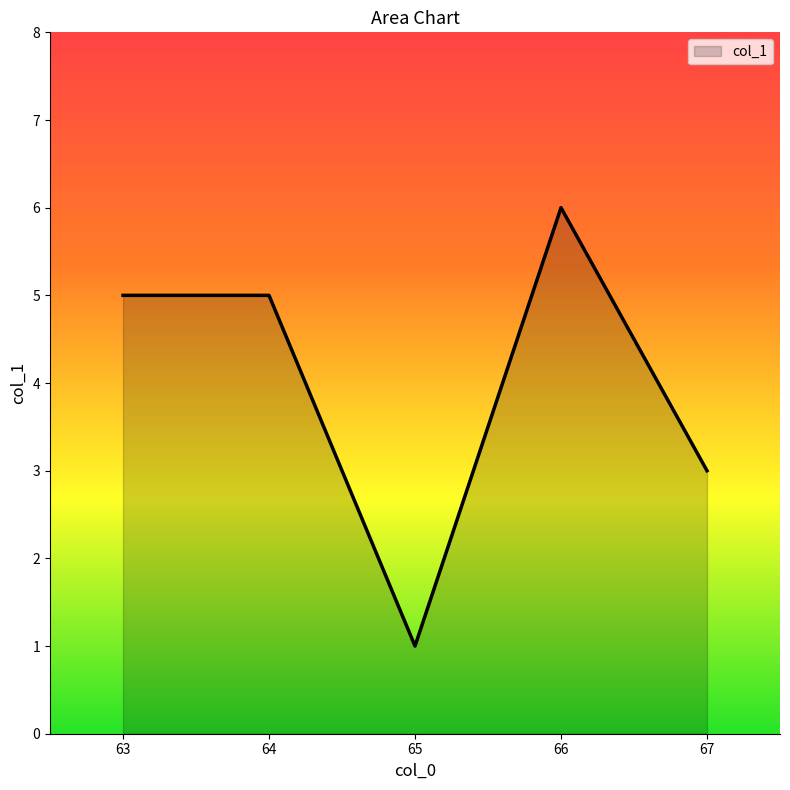

What is the sum of the values at 66 and 64?

11